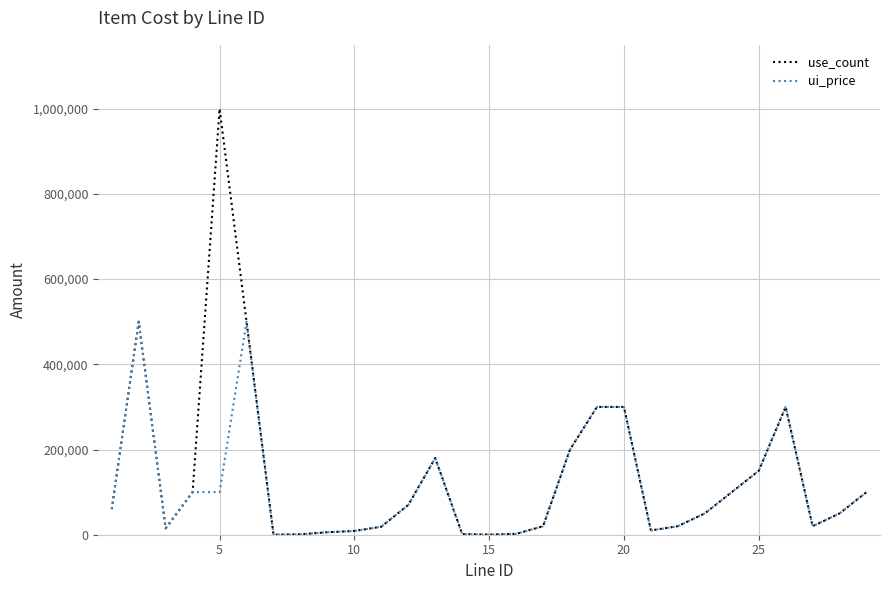

Rank the series by their maximum value, from lowest to highest.

ui_price, use_count